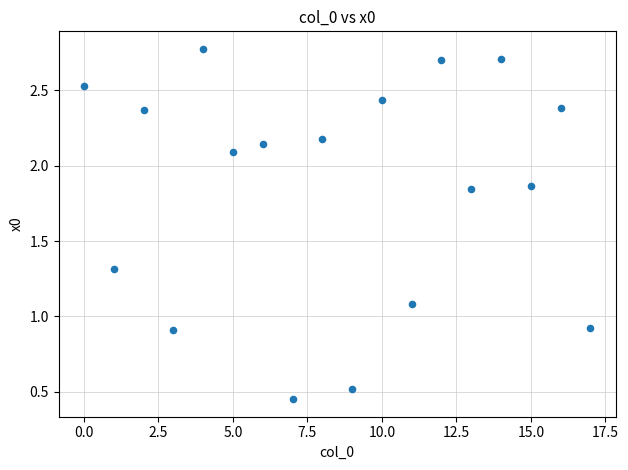

What is the range of Y values (max minus min)?

2.3